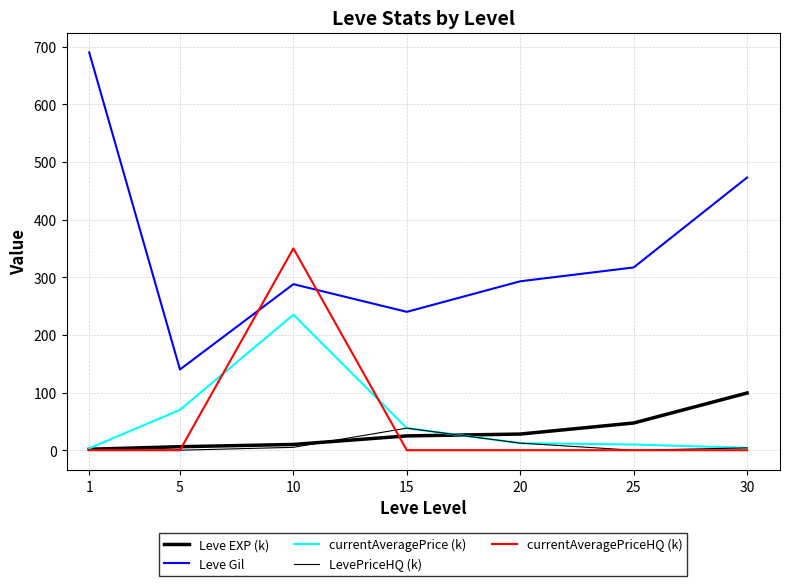

Which series has the largest total across all categories?

Leve Gil